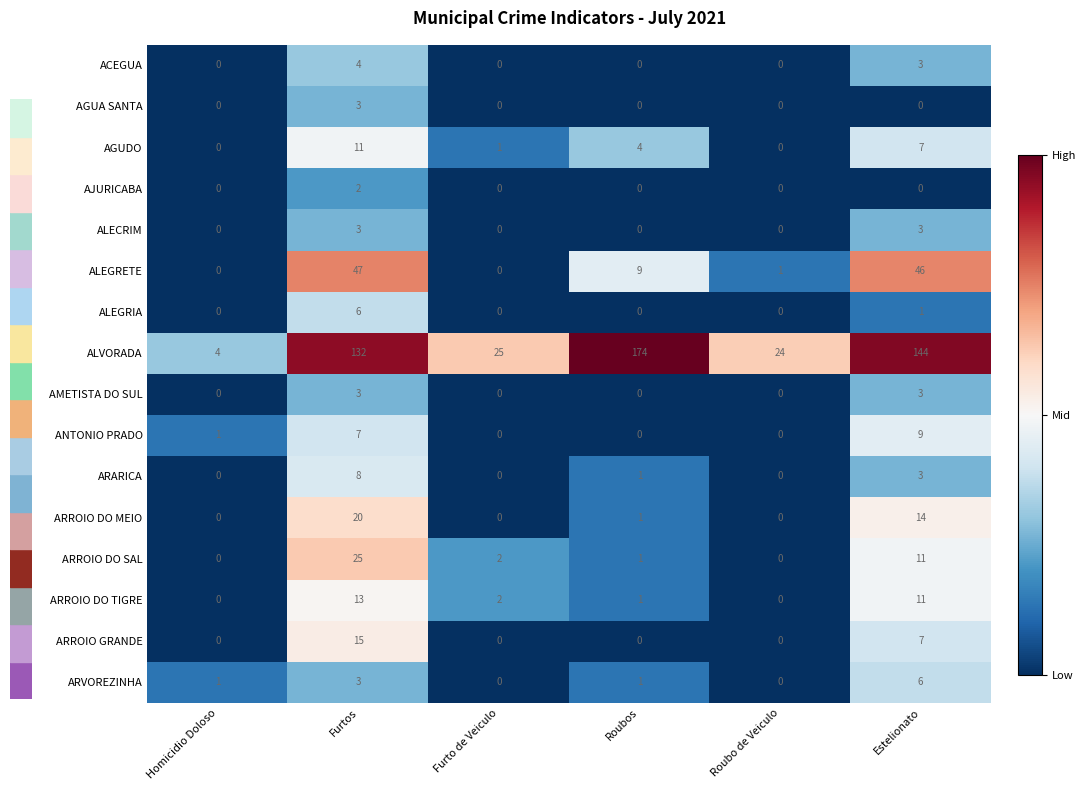

How many positive values does the ARROIO DO SAL series have?

4